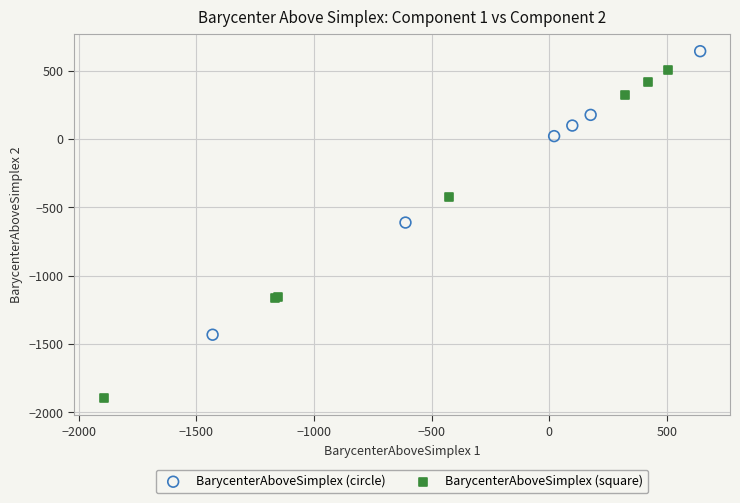

Which series reaches the minimum Y coordinate?

BarycenterAboveSimplex (square)